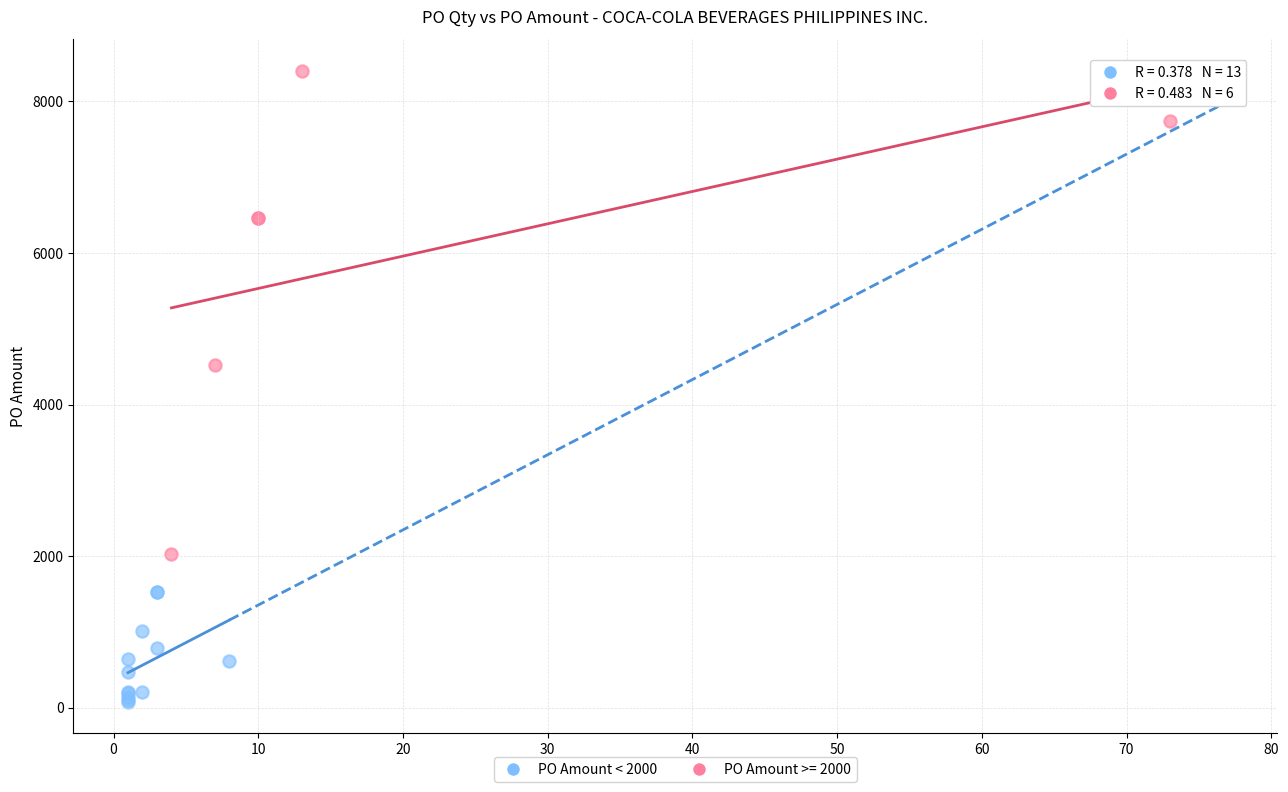

Which series has the widest spread of Y values?

PO Amount >= 2000